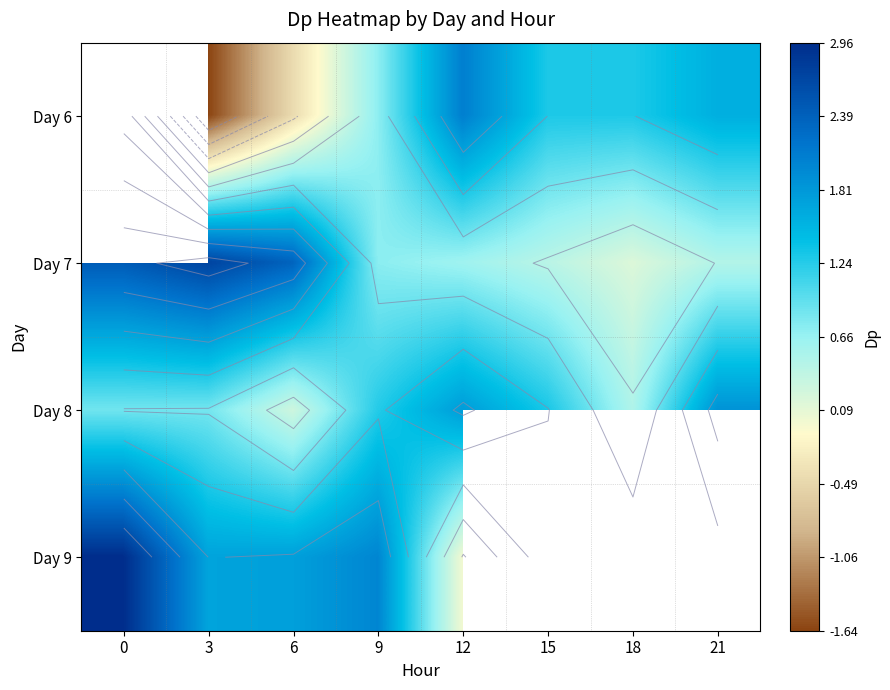

Rank the series by their maximum value, from highest to lowest.

Day 6, Day 9, Day 7, Day 8